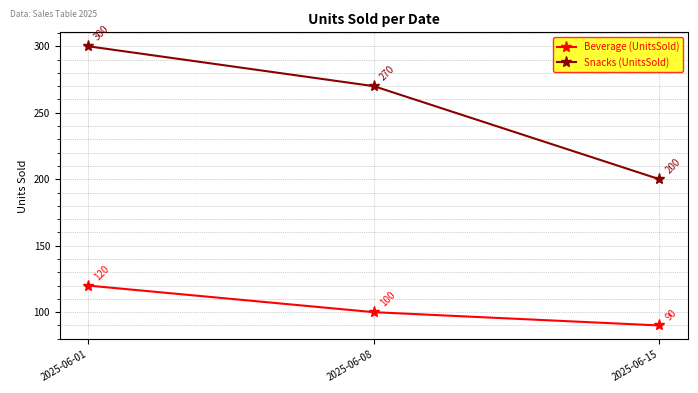

Rank the series at 2025-06-08 from highest to lowest value.

Snacks (UnitsSold), Beverage (UnitsSold)